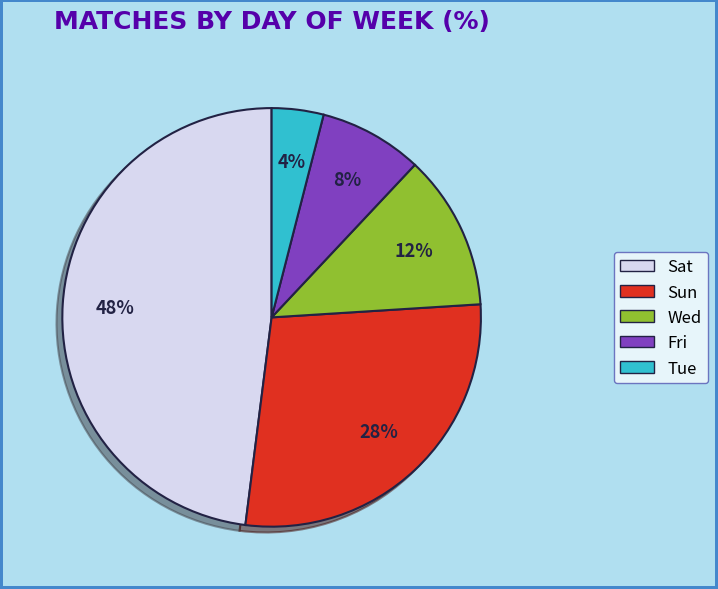

Which category has the smallest portion of the pie?

Tue